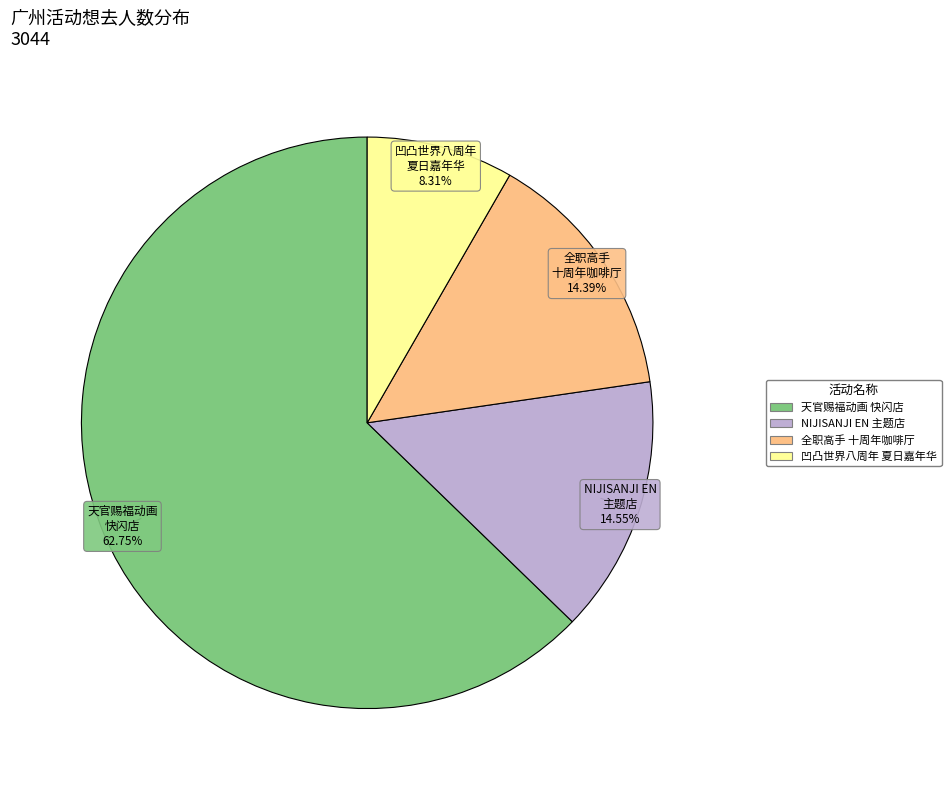

Is there a majority slice in this chart?

Yes